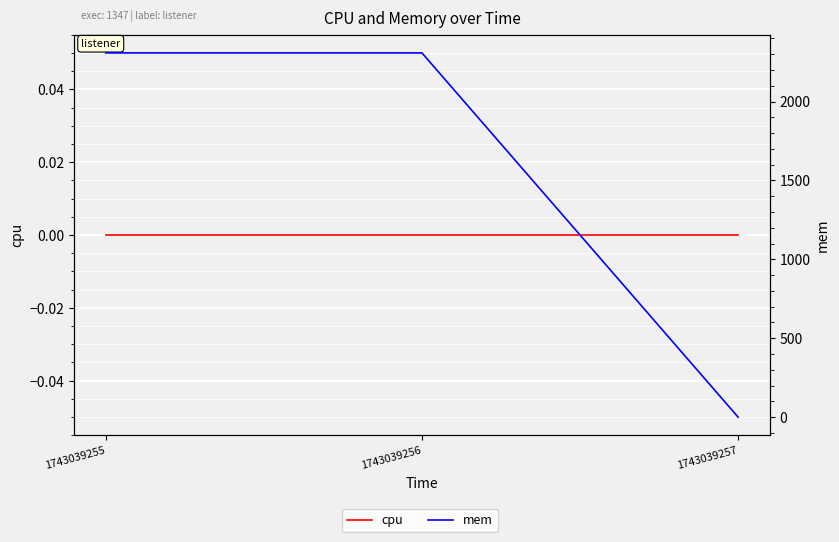

What is the difference between the mem values at 1743039255 and 1743039257?

2308